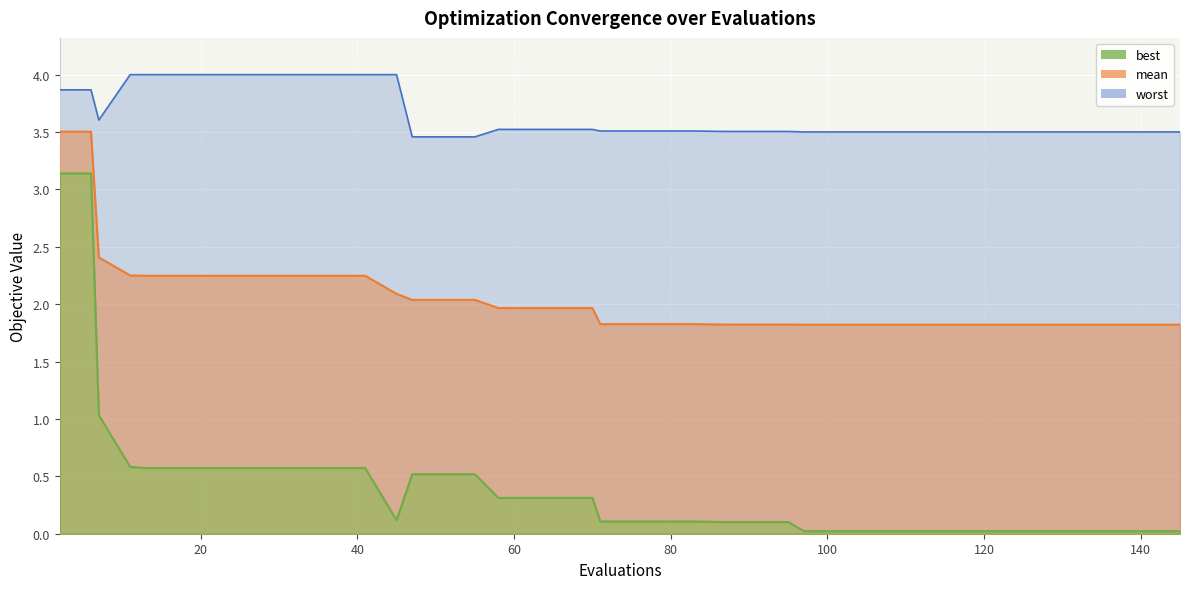

List the labels in order of worst value, smallest first.

47, 51, 55, 97, 101, 105, 109, 113, 117, 121, 125, 129, 133, 137, 141, 145, 87, 91, 95, 71, 75, 79, 83, 58, 62, 66, 70, 7, 2, 6, 11, 13, 17, 21, 25, 29, 33, 37, 41, 45